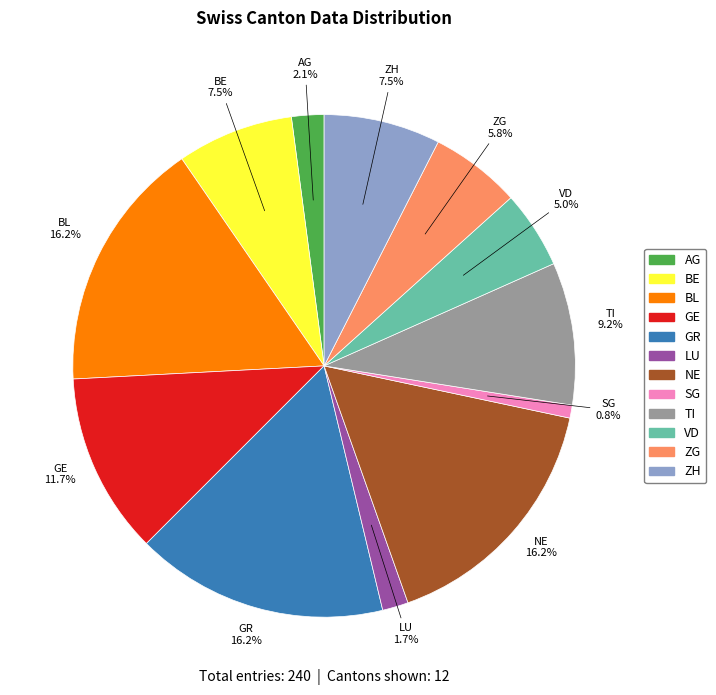

Is the sum of AG and GR greater than half?

No